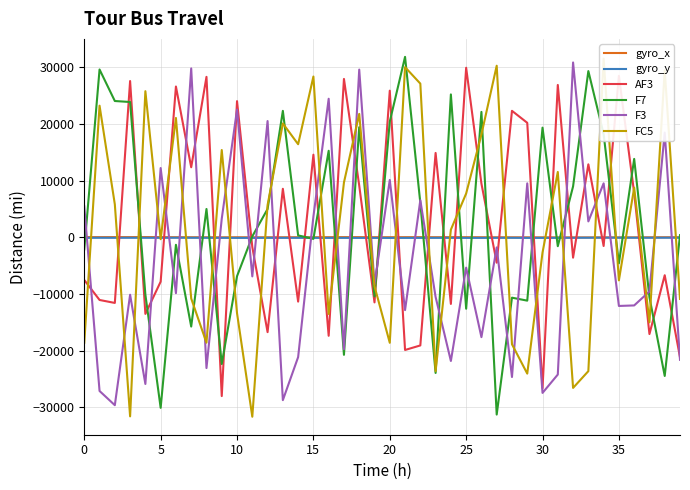

What are all the series names shown in the legend?

gyro_x, gyro_y, AF3, F7, F3, FC5